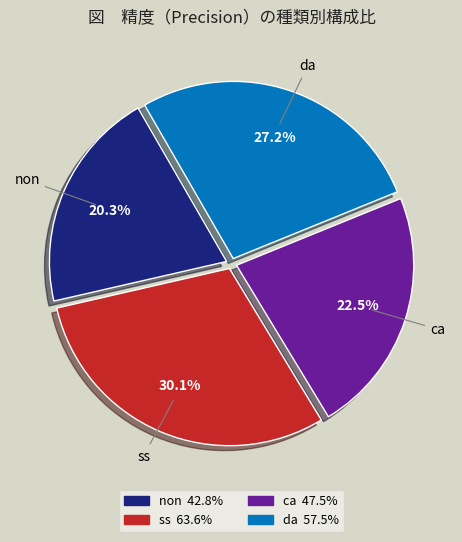

Which category has the smallest portion of the pie?

non